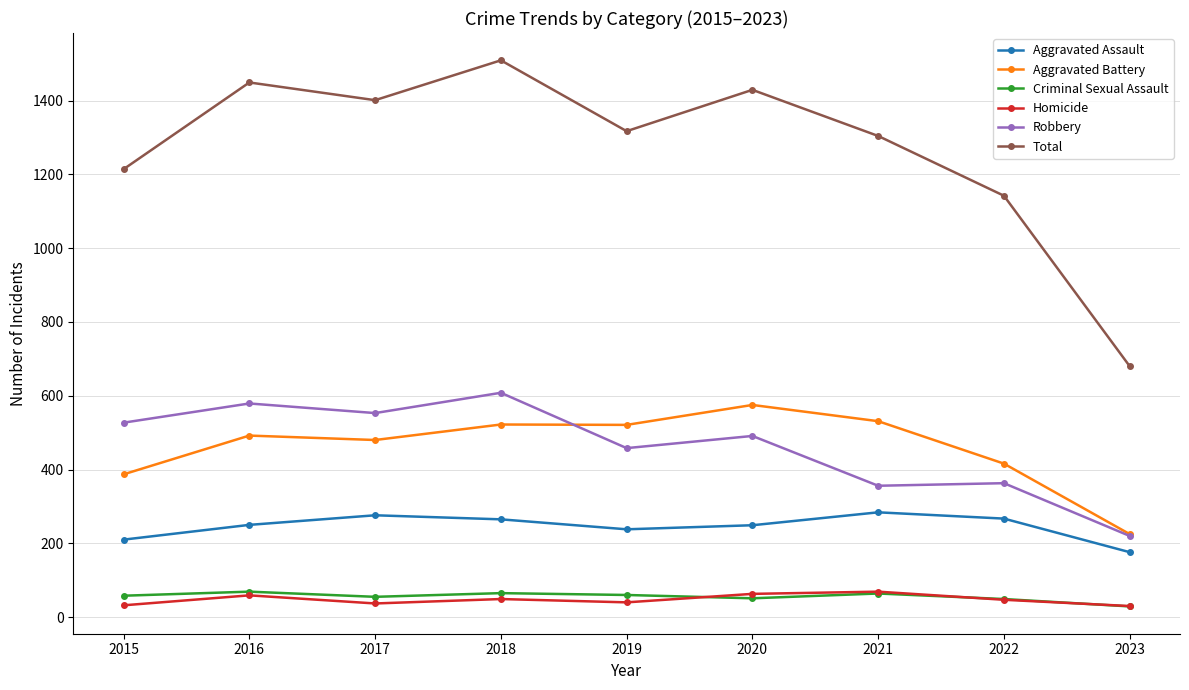

What is the spread (max minus min) of values at 2016?

1390